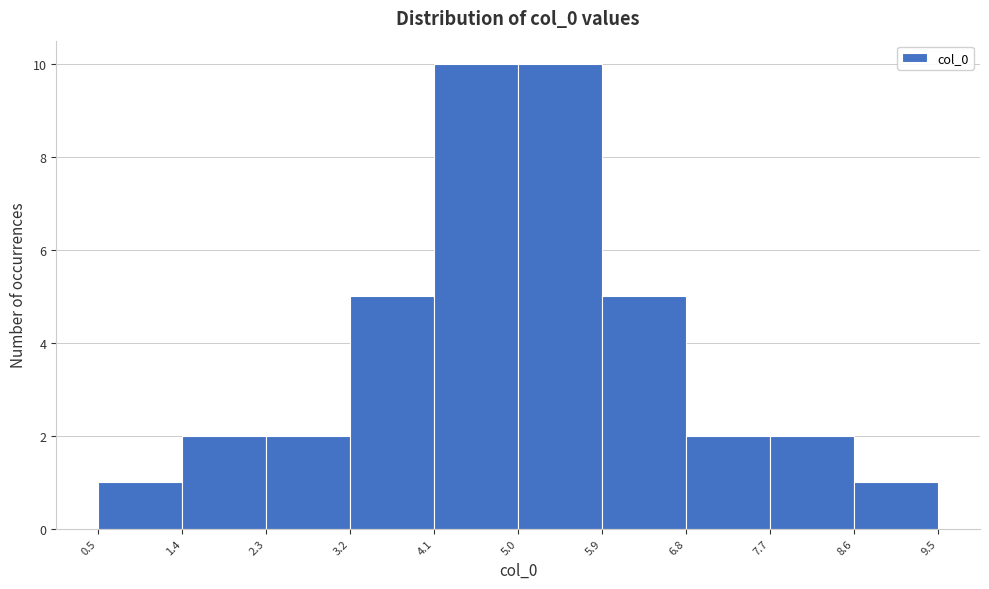

Reading left to right, list every bar in this chart as the range it spans on the x-axis followed by its height. The values are not printed on the chart, so give them approximately, as read against the axis.

0.5 to 1.4: 1
1.4 to 2.3: 2
2.3 to 3.2: 2
3.2 to 4.1: 5
4.1 to 5.0: 10
5.0 to 5.9: 10
5.9 to 6.8: 5
6.8 to 7.7: 2
7.7 to 8.6: 2
8.6 to 9.5: 1